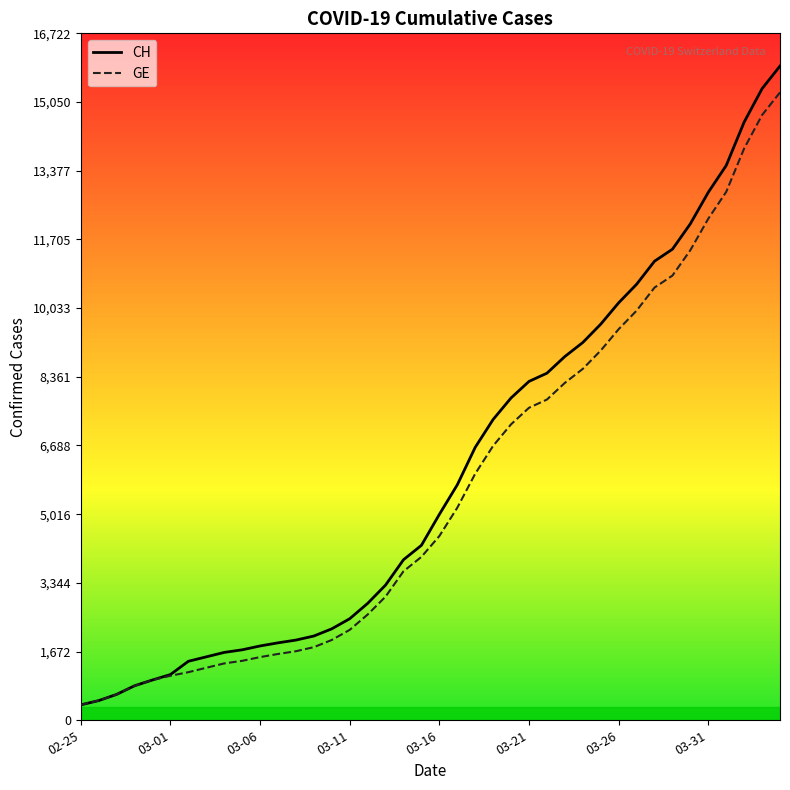

What are all the series names shown in the legend?

CH, GE